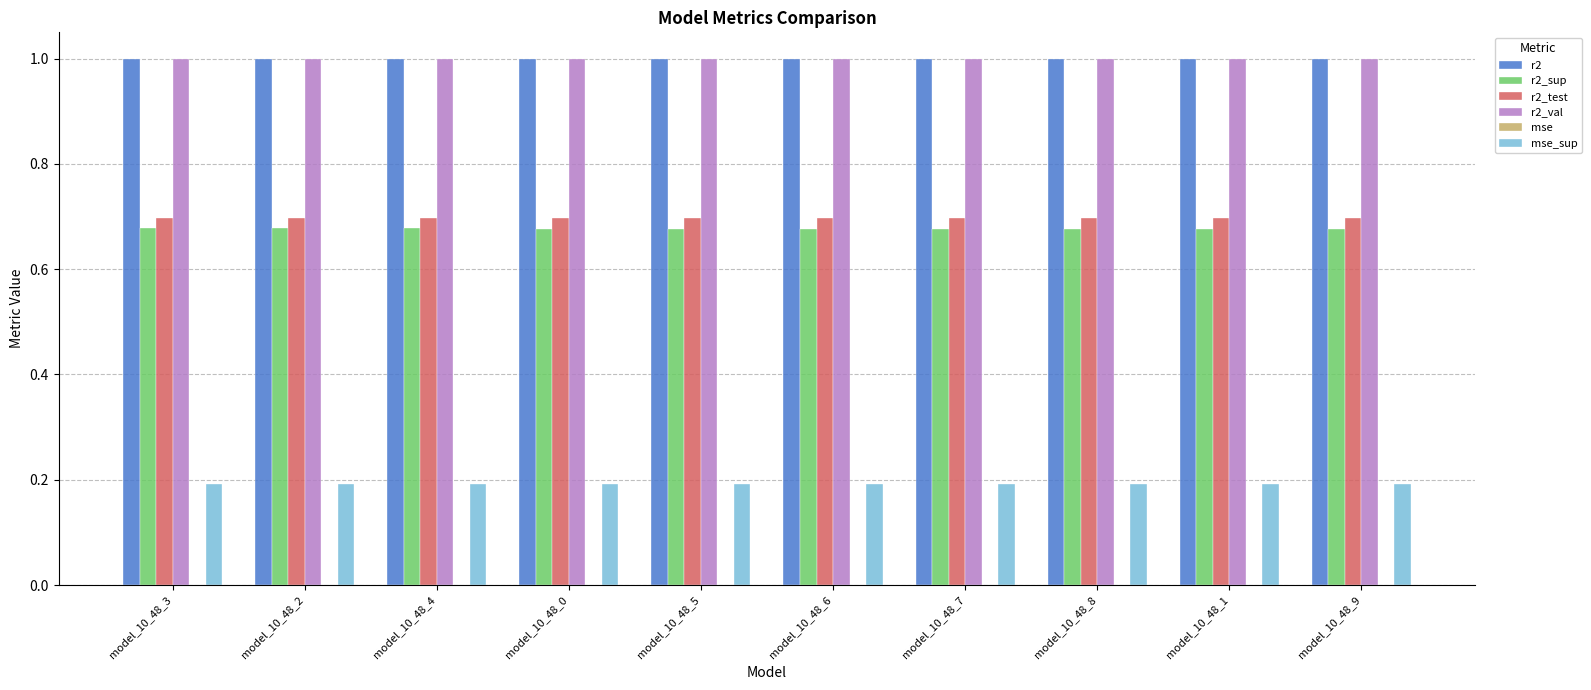

Is the value of r2_sup at model_10_48_7 greater than the value of r2 at model_10_48_1?

No